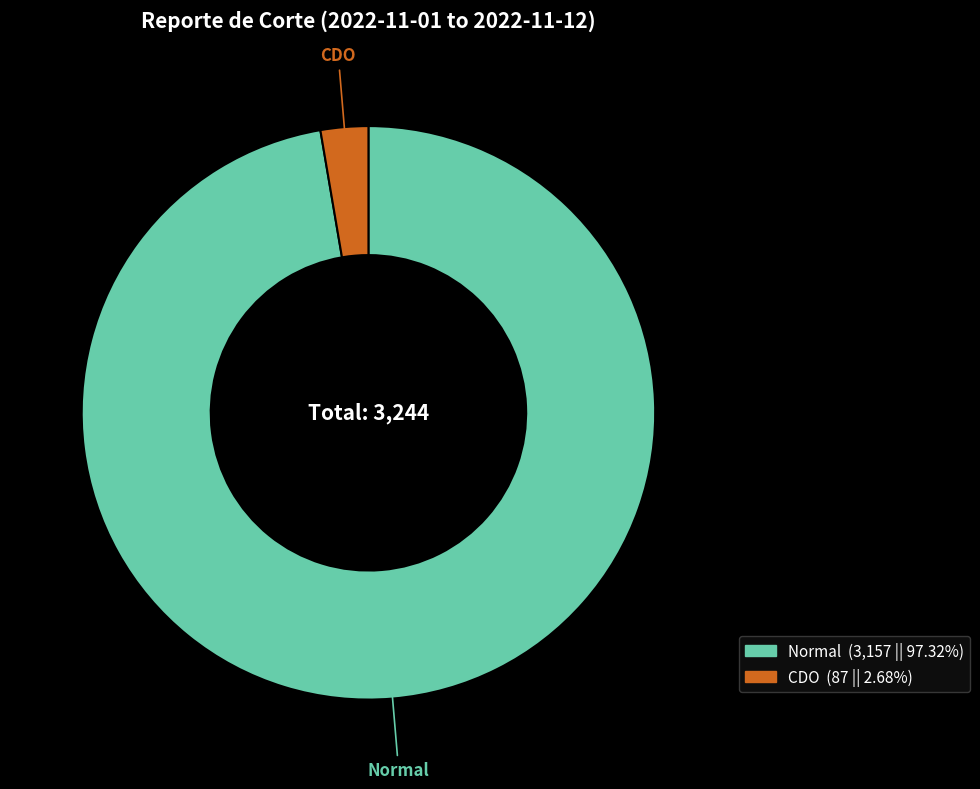

Count the number of slices in the pie.

2